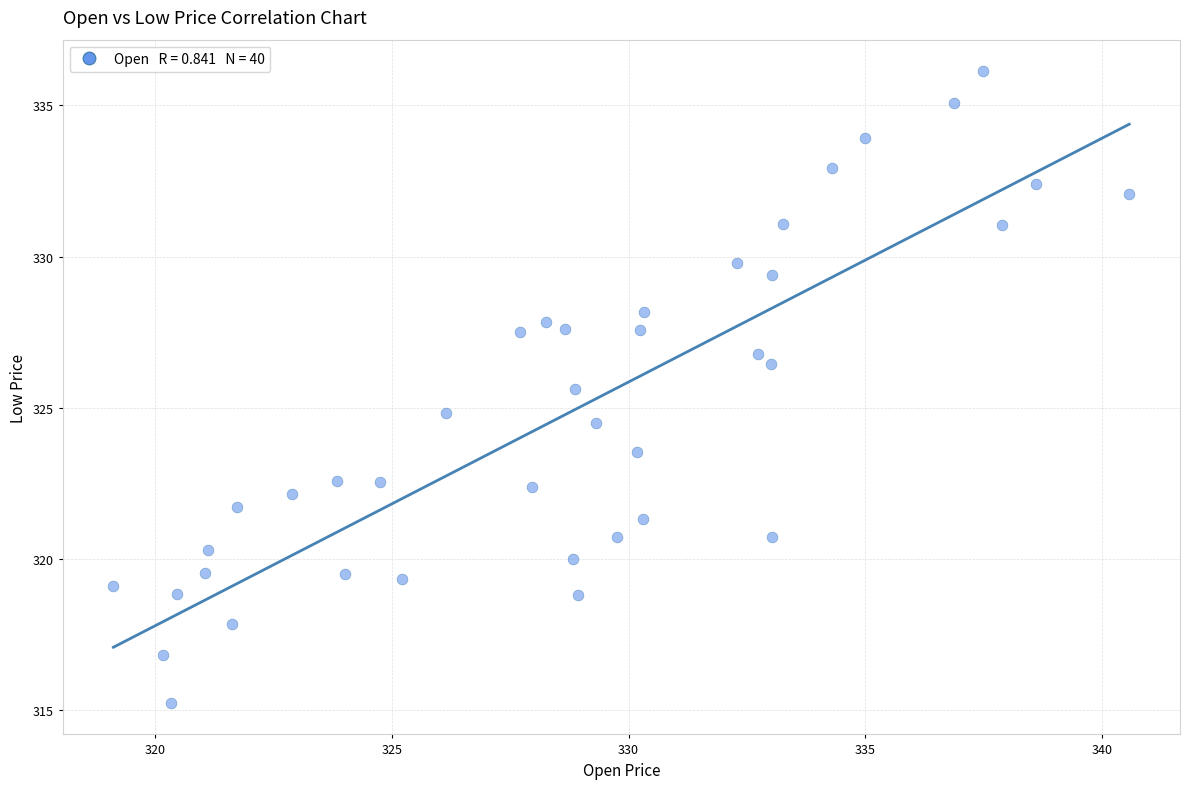

What is the range of Y values (max minus min)?

20.9